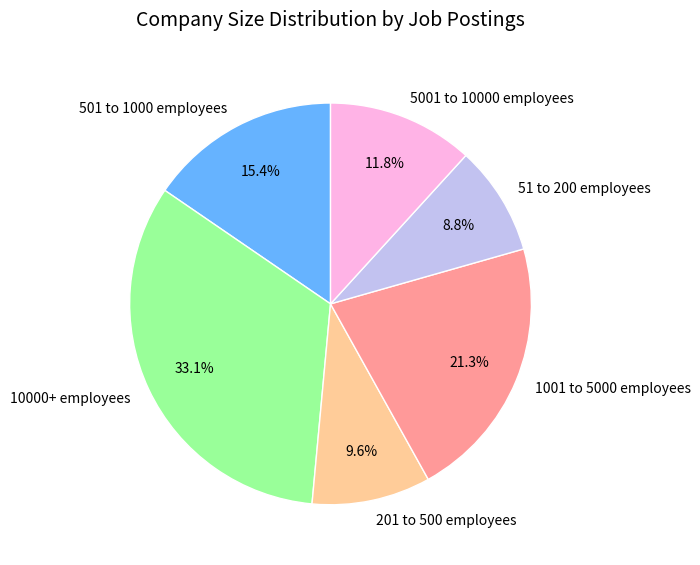

True or false: 51 to 200 employees accounts for 1% of the total.

False